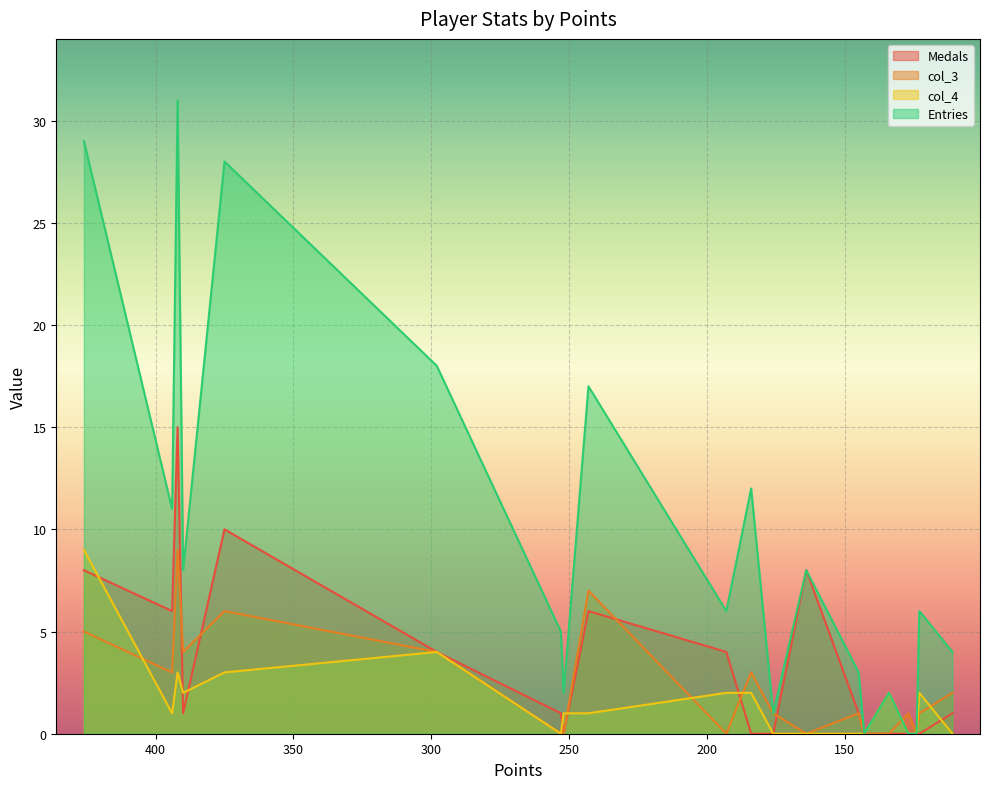

What is the sum of all col_4 values?

32